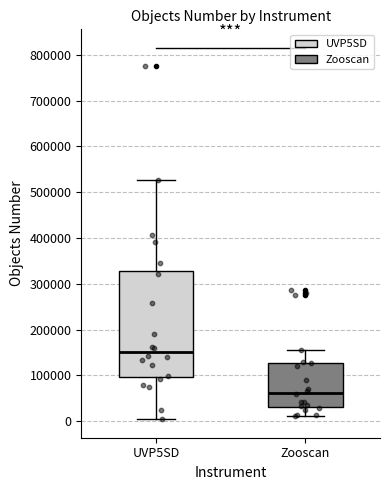

Comparing the boxes themselves (not the whiskers), which one is the tallest?

UVP5SD